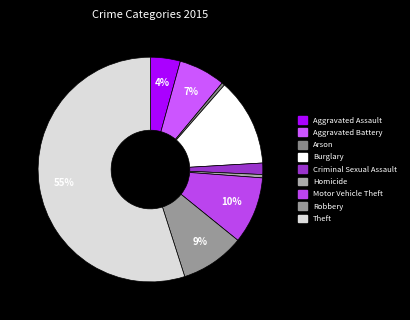

What is the change in value from Aggravated Battery to Criminal Sexual Assault?

-5304